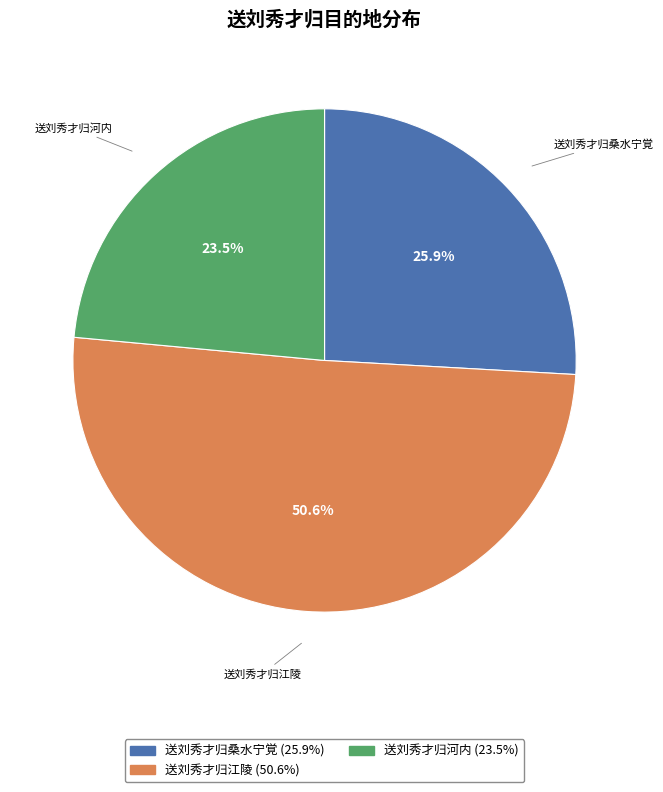

Does any single category account for the majority?

Yes